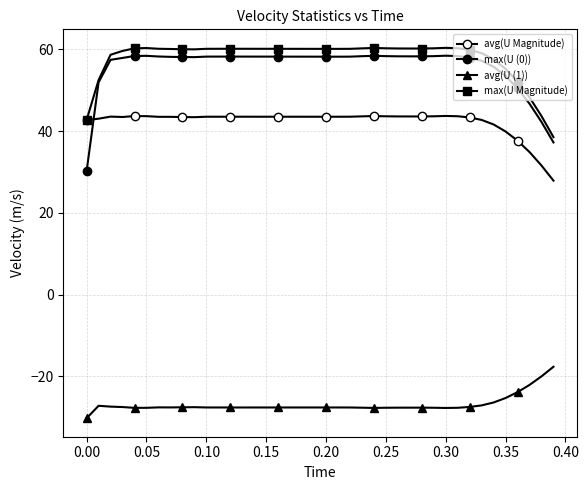

Does the chart display data point markers on the line(s)?

Yes